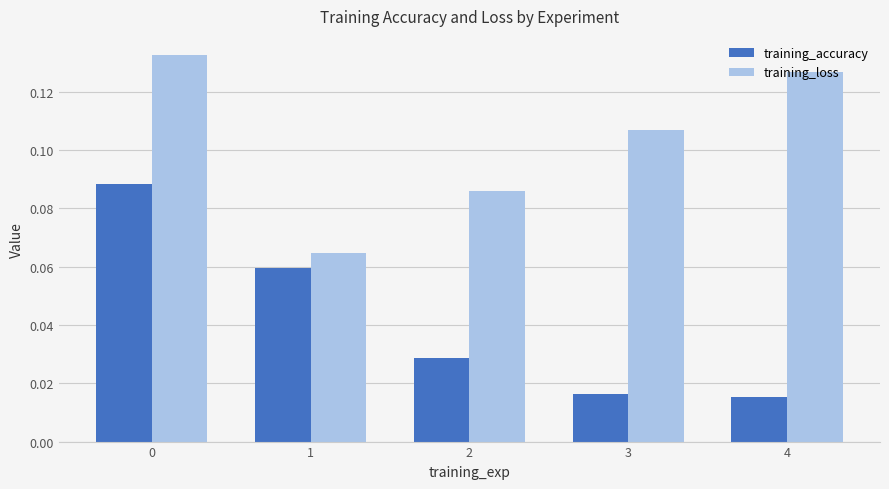

The training_loss series shows 0.0 at 1. True or false?

False